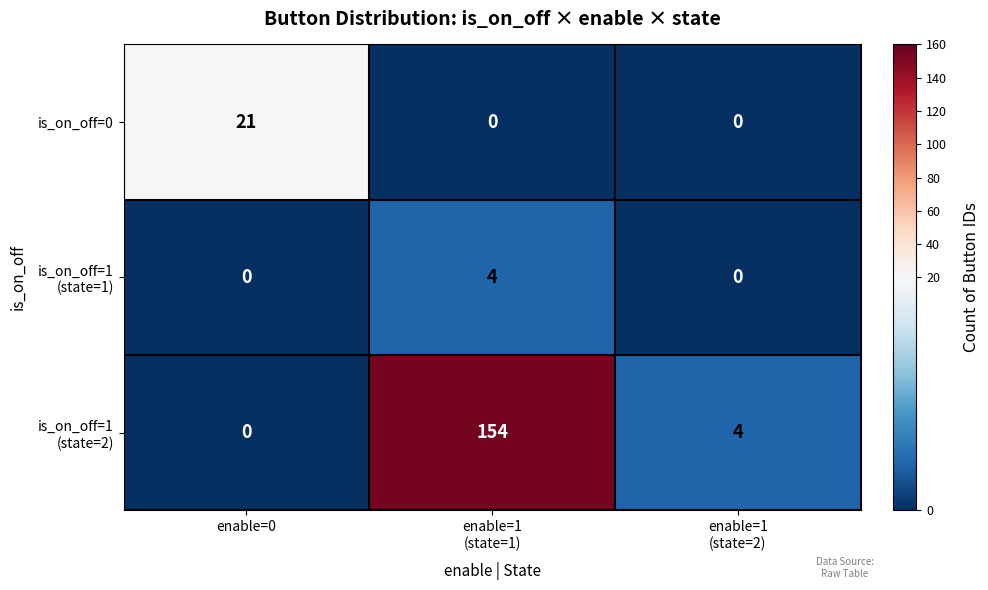

What is the sum of all is_on_off=0 values?

21